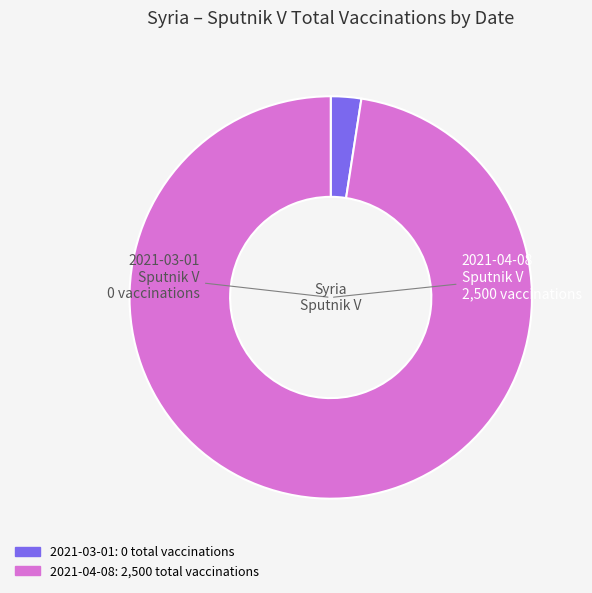

Is there a majority slice in this chart?

Yes